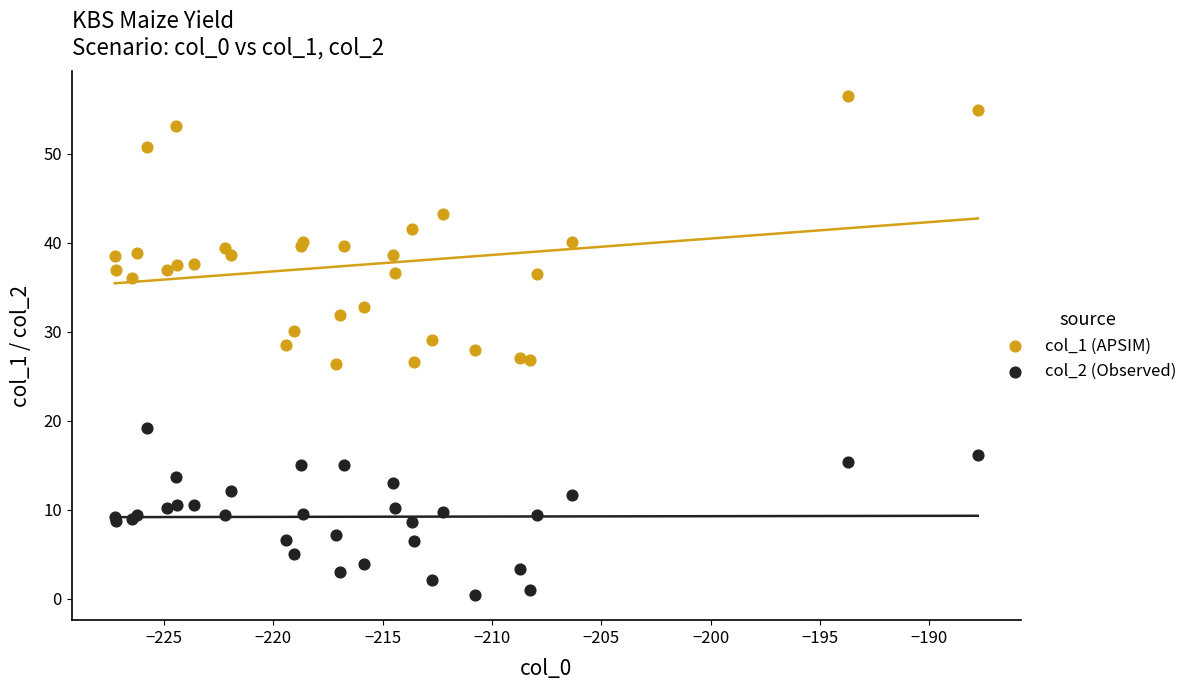

Which series reaches the minimum Y coordinate?

col_2 (Observed)